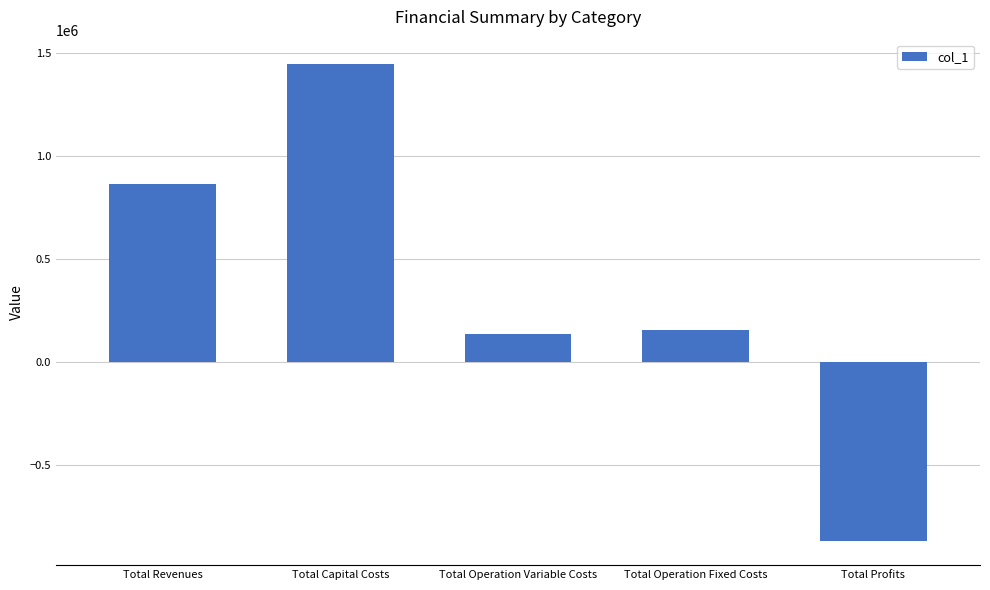

What is the difference between the values at Total Profits and Total Capital Costs?

2319821.6